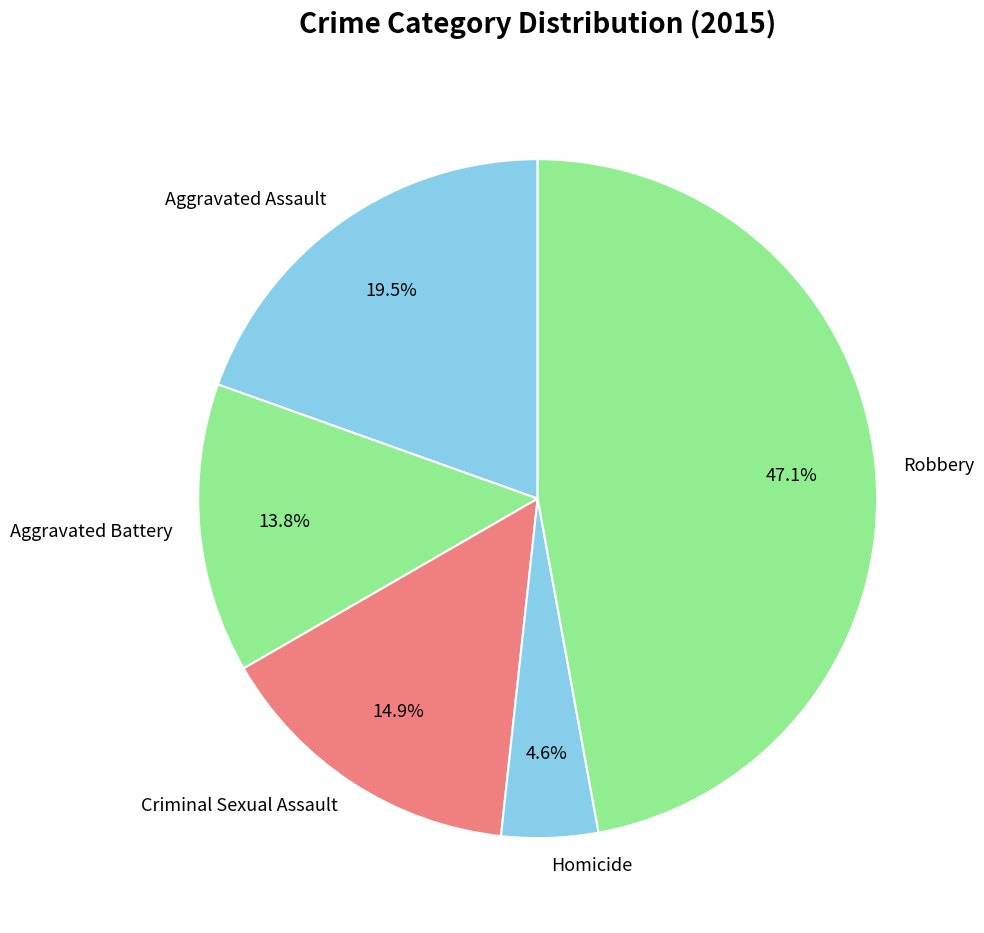

Approximately how many times larger is the value at Homicide compared to Aggravated Assault?

0.2